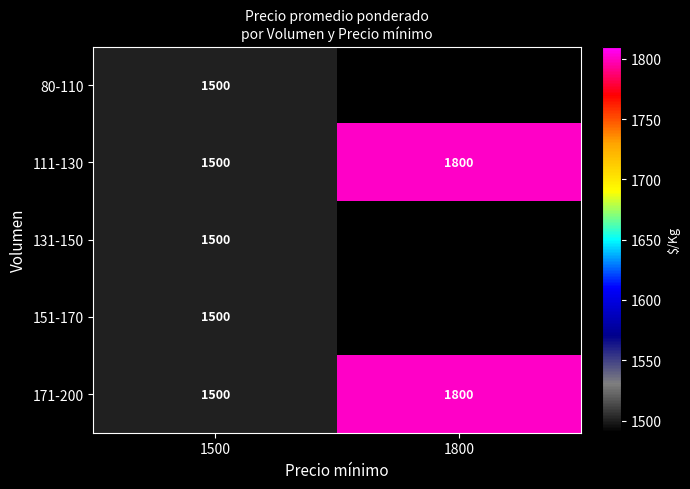

What is the difference between the maximum and minimum values in the 171-200 series?

300